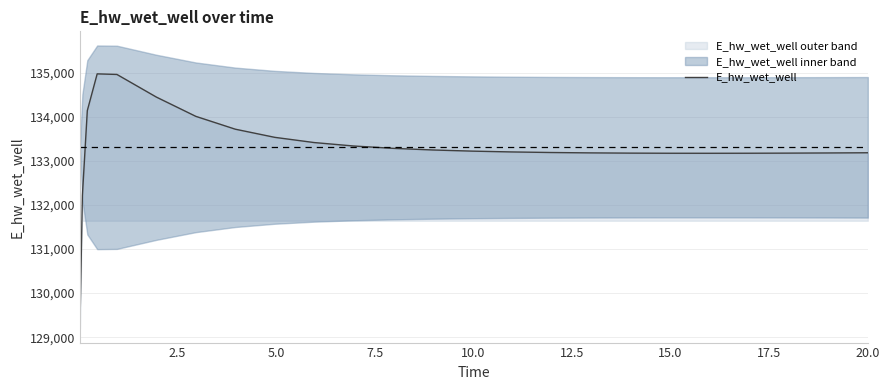

What is the value of the 10th point from the left?

133413.0